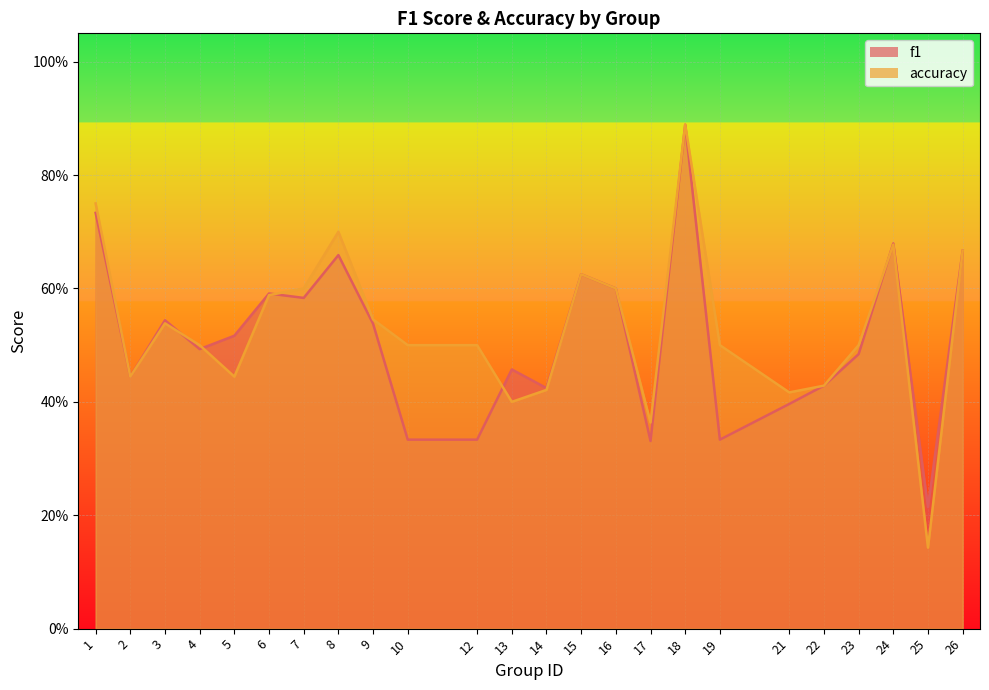

What is the difference between the highest and lowest values at 12?

0.2